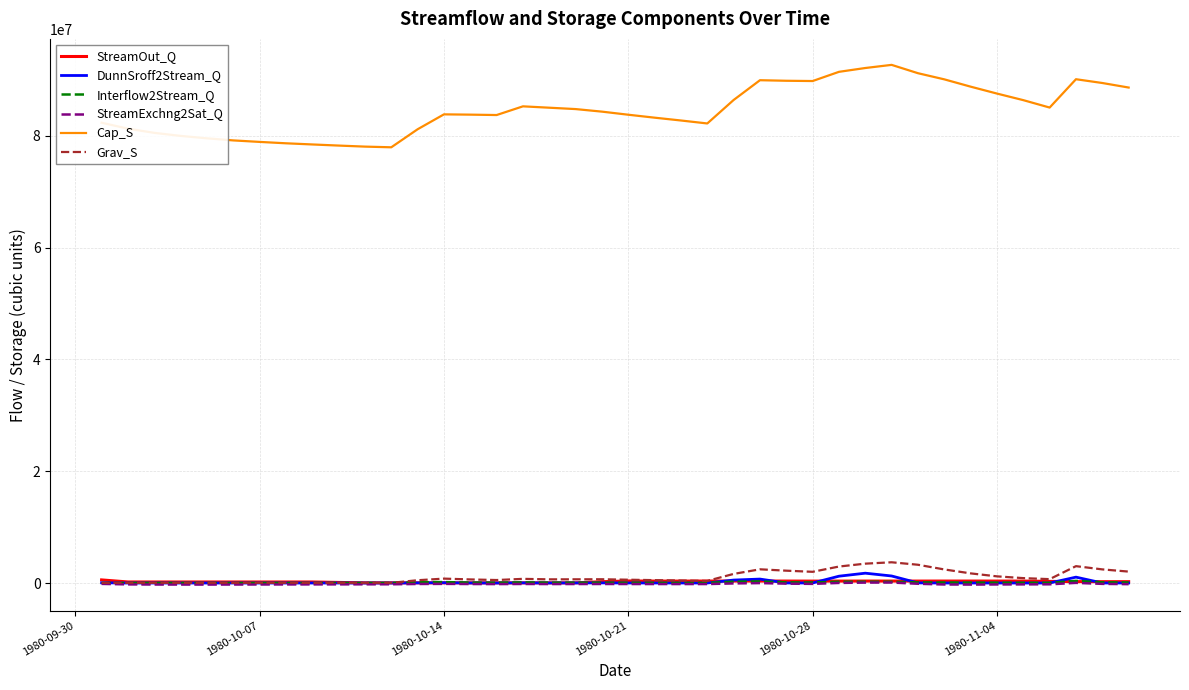

Which series has the largest range (max minus min)?

Cap_S